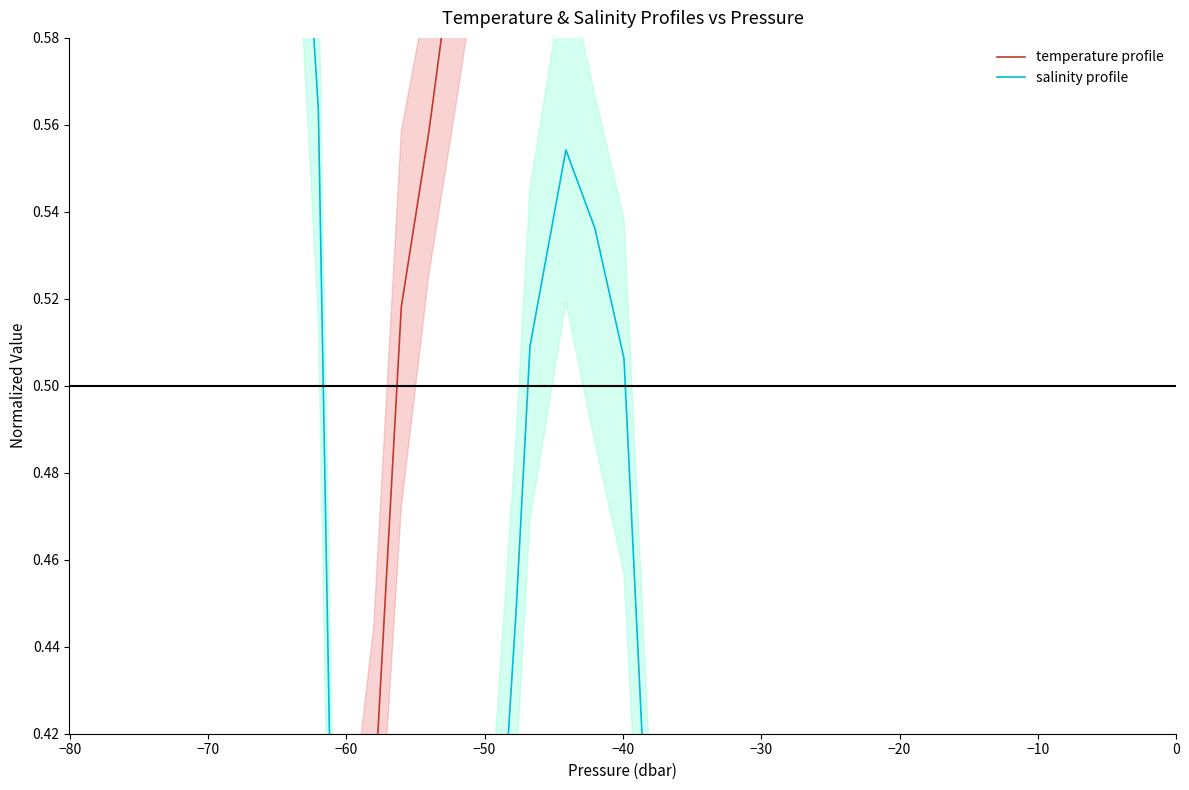

What is the average value of the temperature profile series?

0.7